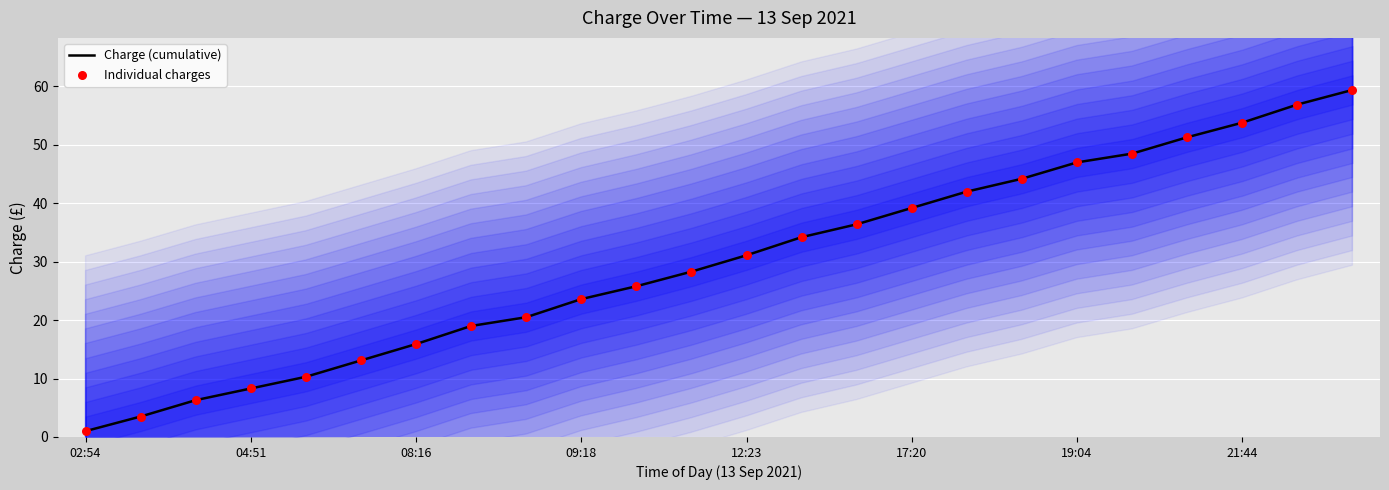

Which series reaches the minimum Y coordinate?

Charge (cumulative)